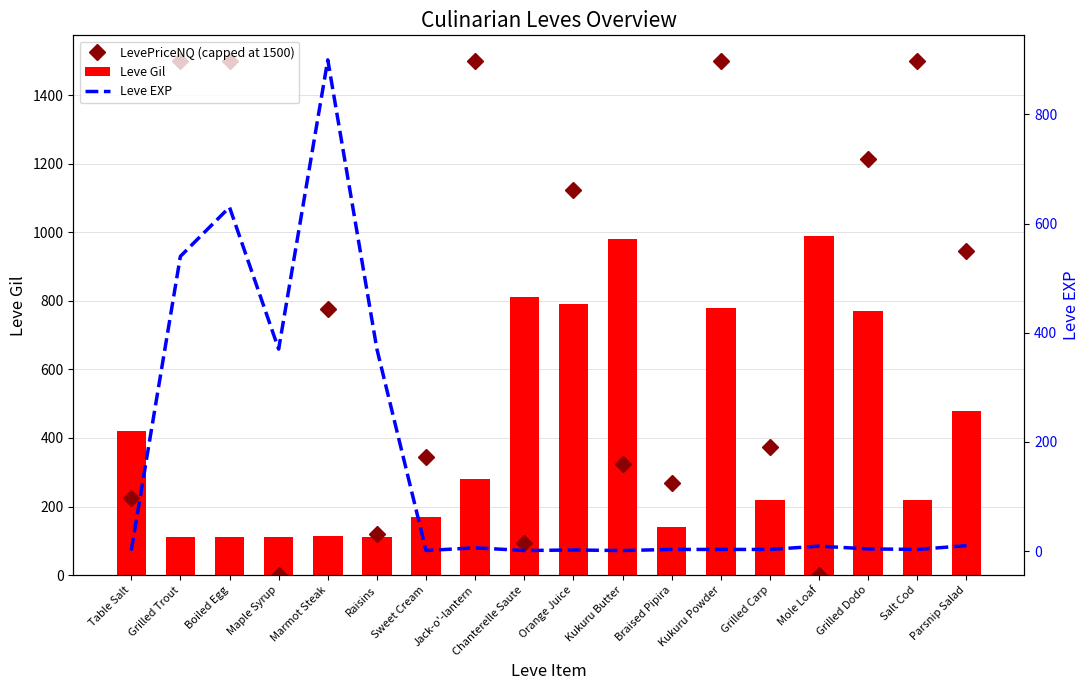

The Leve Gil series shows 57.0 at Raisins. True or false?

False